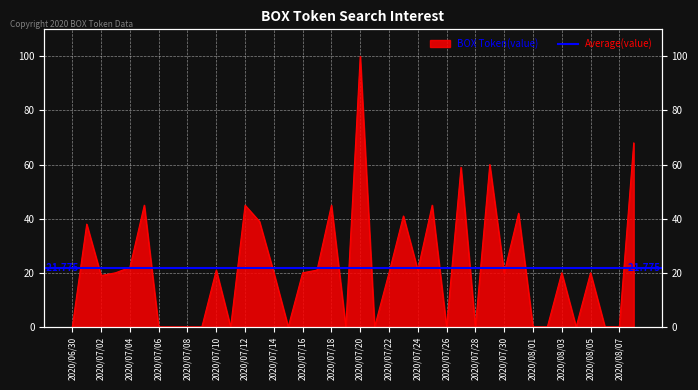

How many interior local peaks (higher than both neighbors) does the data have?

13